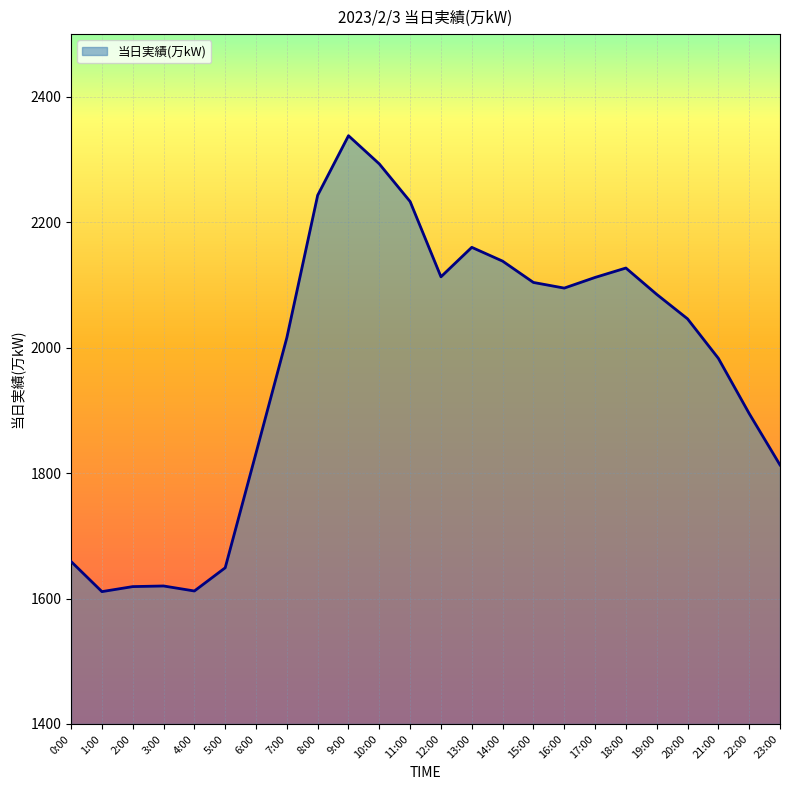

The chart shows a value of 421 at 2:00. True or false?

False